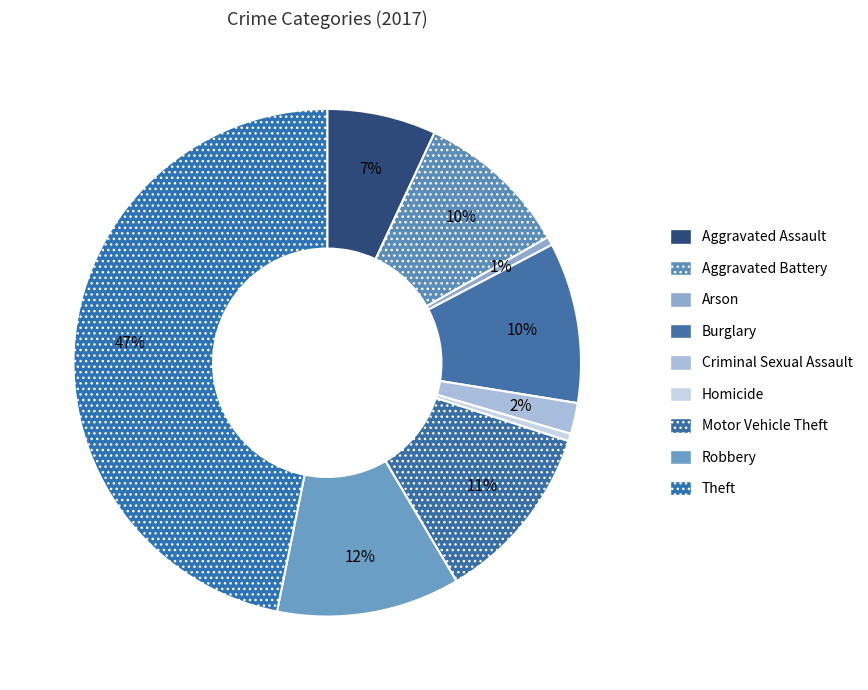

How many segments does this pie chart have?

9